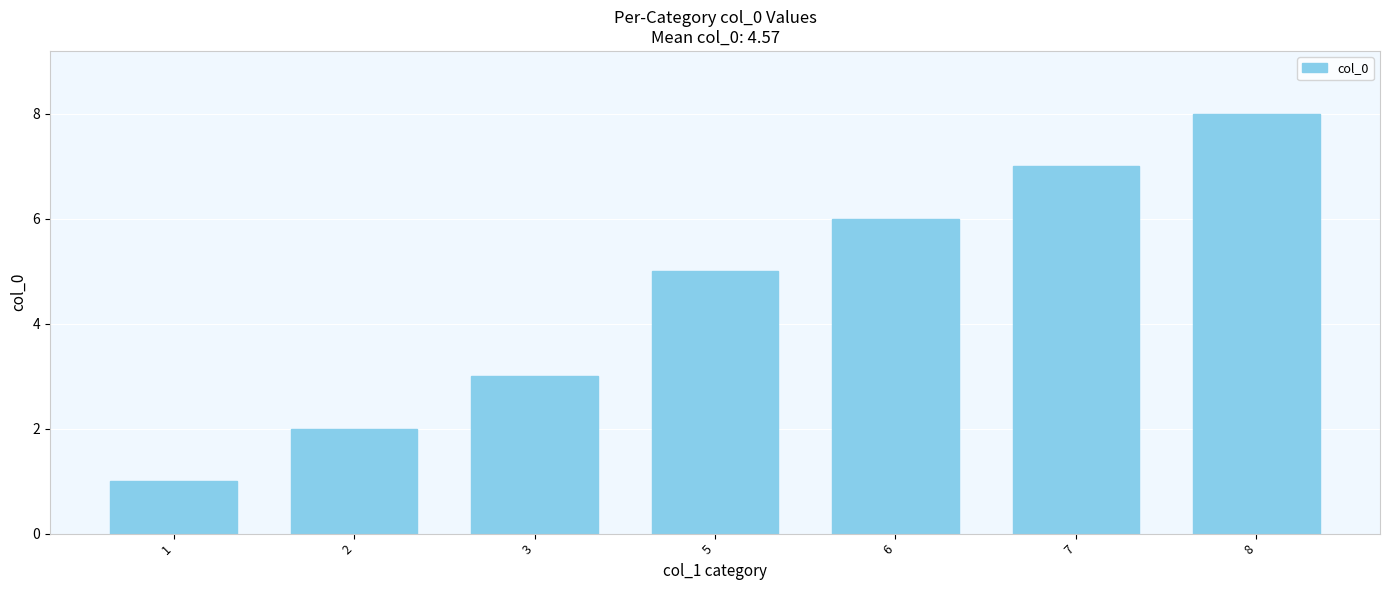

The value at 5 is 5. True or false?

True